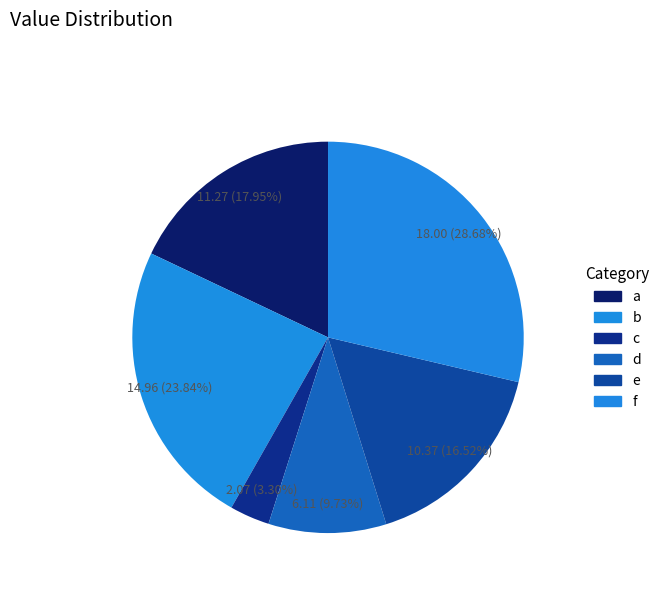

True or false: c accounts for 3% of the total.

True